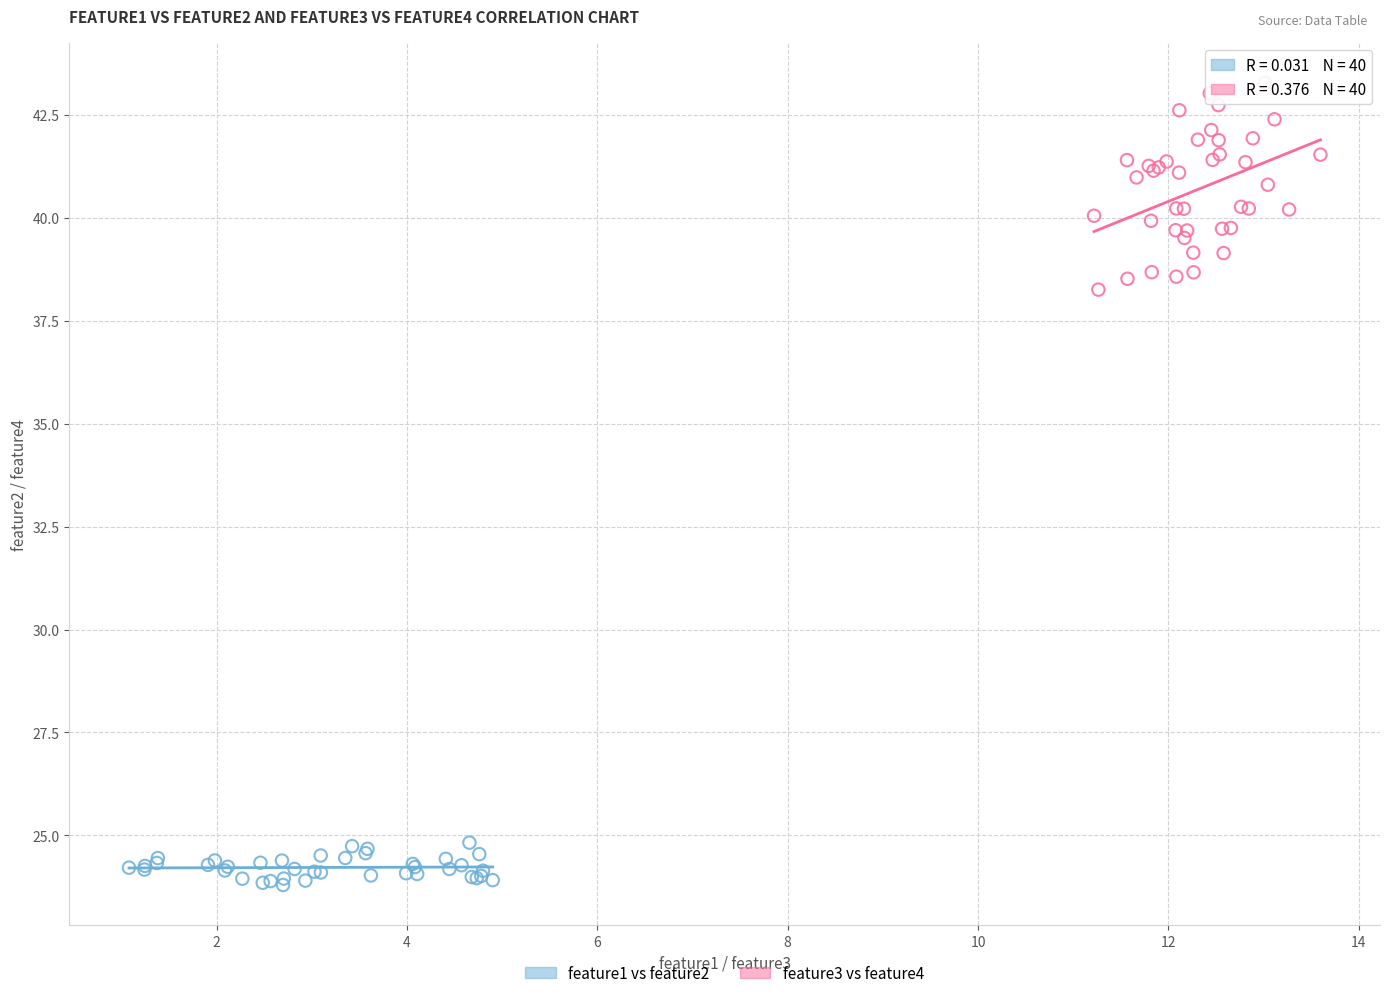

Which series contains the lowest Y value?

feature1 vs feature2